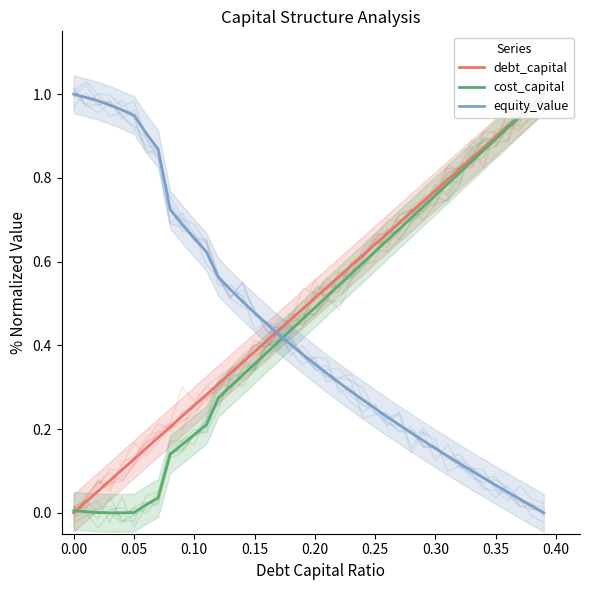

Reading left to right, what are all the values shown in this chart?

debt_capital: 0.0	0.0	0.1	0.1	0.1	0.1	0.2	0.2	0.2	0.2	0.3	0.3	0.3	0.3	0.4	0.4	0.4	0.4	0.5	0.5	0.5	0.5	0.6	0.6	0.6	0.6	0.7	0.7	0.7	0.7	0.8	0.8	0.8	0.8	0.9	0.9	0.9	0.9	1.0	1.0
cost_capital: 0.0	0.0	0.0	0.0	0.0	0.0	0.0	0.0	0.1	0.2	0.2	0.2	0.3	0.3	0.3	0.4	0.4	0.4	0.4	0.5	0.5	0.5	0.5	0.6	0.6	0.6	0.7	0.7	0.7	0.7	0.8	0.8	0.8	0.8	0.9	0.9	0.9	0.9	1.0	1.0
equity_value: 1.0	1.0	1.0	1.0	1.0	0.9	0.9	0.9	0.7	0.7	0.7	0.6	0.6	0.5	0.5	0.5	0.5	0.4	0.4	0.4	0.4	0.3	0.3	0.3	0.3	0.2	0.2	0.2	0.2	0.2	0.2	0.1	0.1	0.1	0.1	0.1	0.0	0.0	0.0	0.0